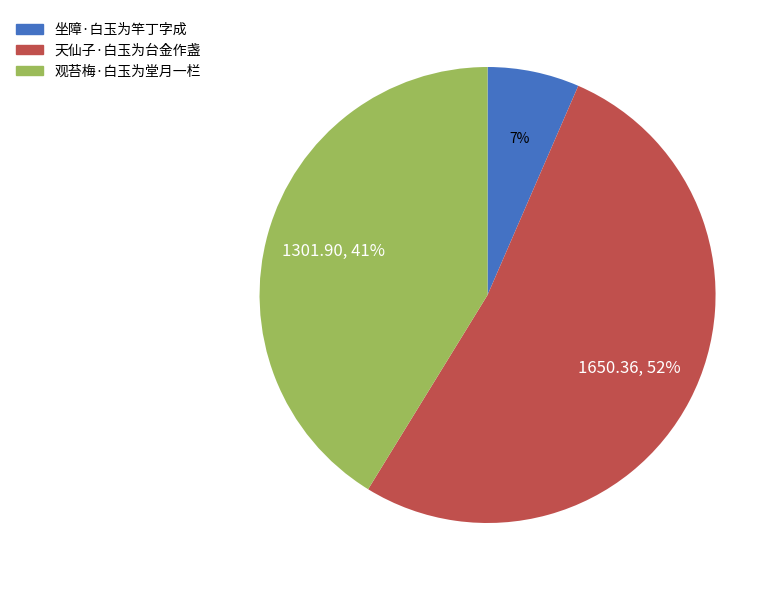

Is the sum of 观苔梅·白玉为堂月一栏 and 坐障·白玉为竿丁字成 greater than half?

No